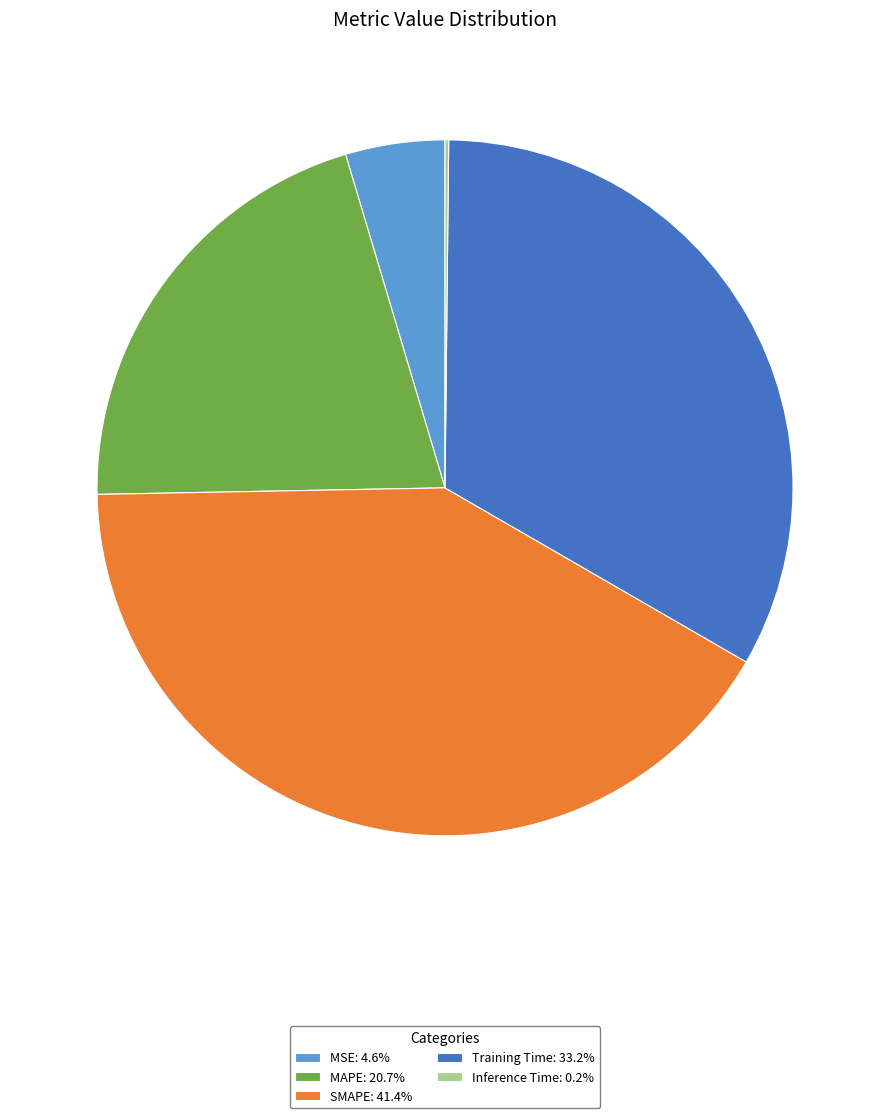

Does any single category account for the majority?

No